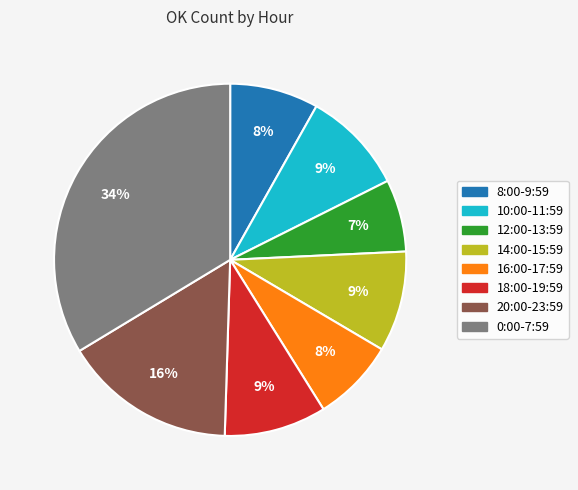

Is there a majority slice in this chart?

No